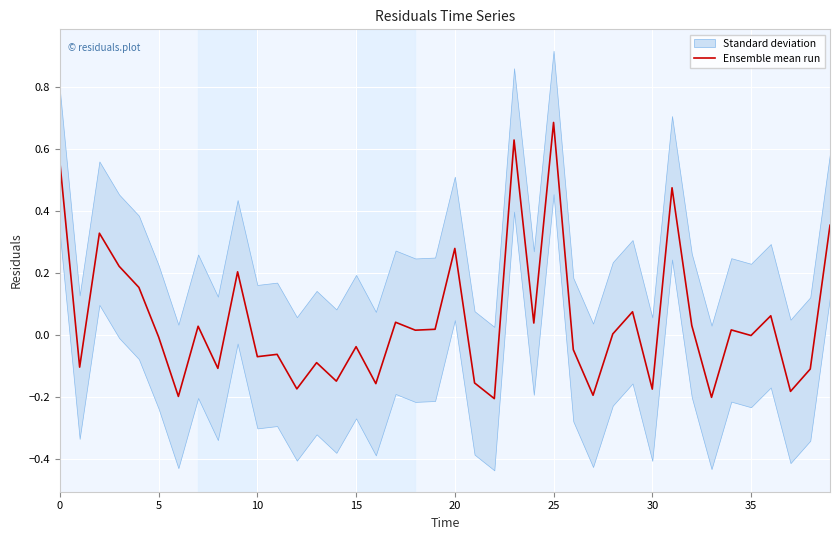

How many values are below zero?

20